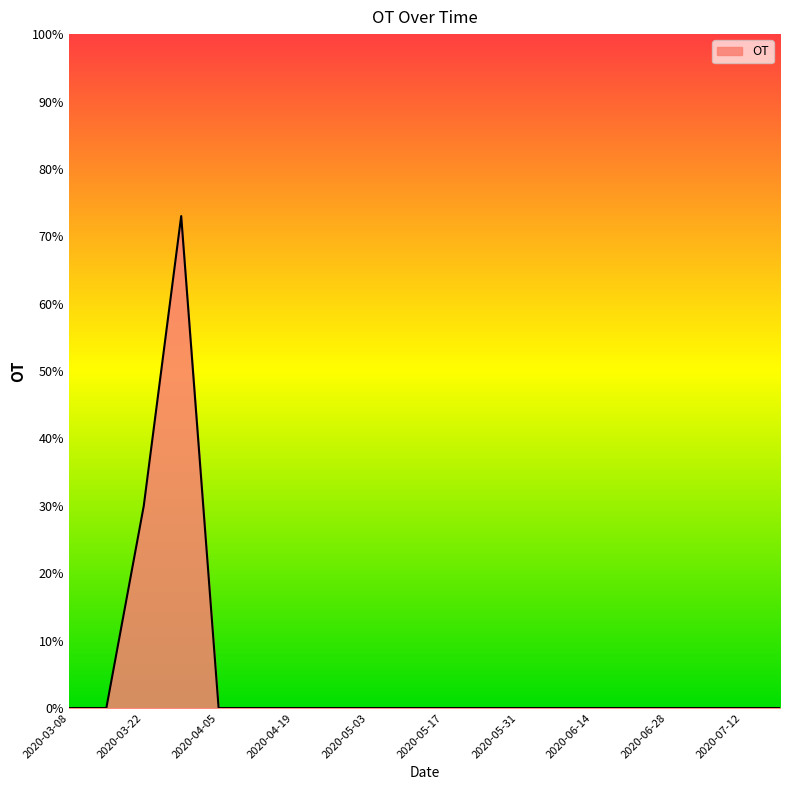

Which label corresponds to the smallest value in the chart?

2020-03-08